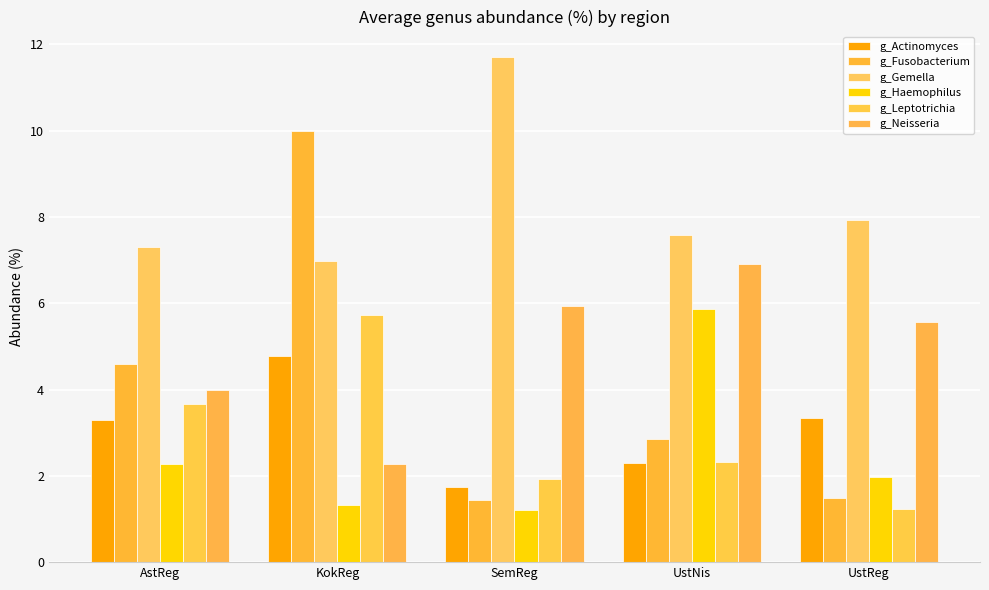

At which label is g_Gemella closest to 9?

UstReg